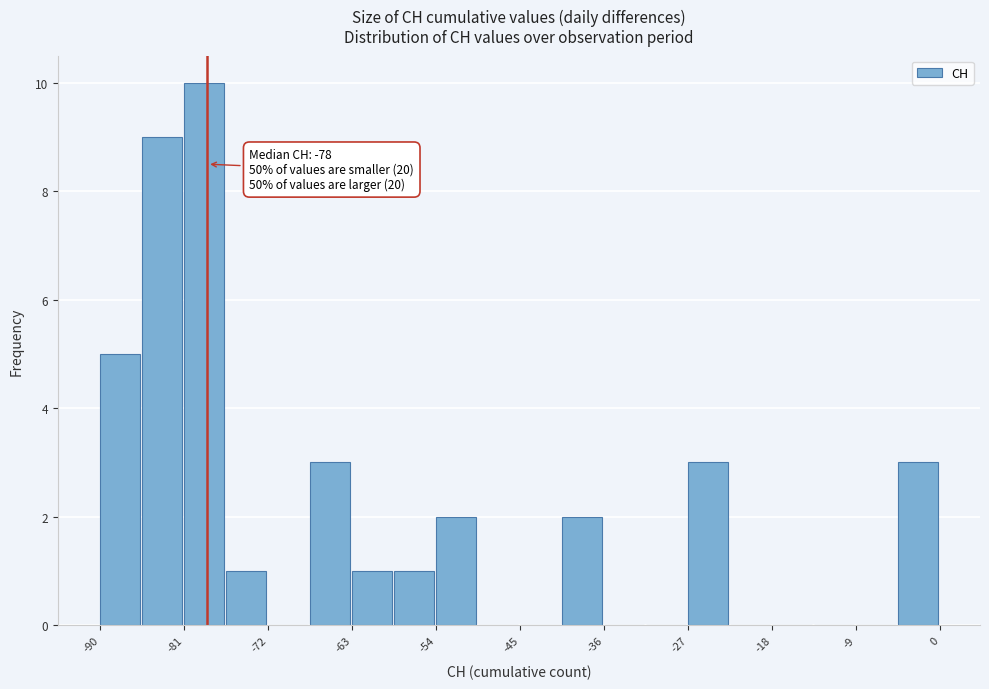

Which range on the x-axis has the tallest bar?

-81.0 to -76.5